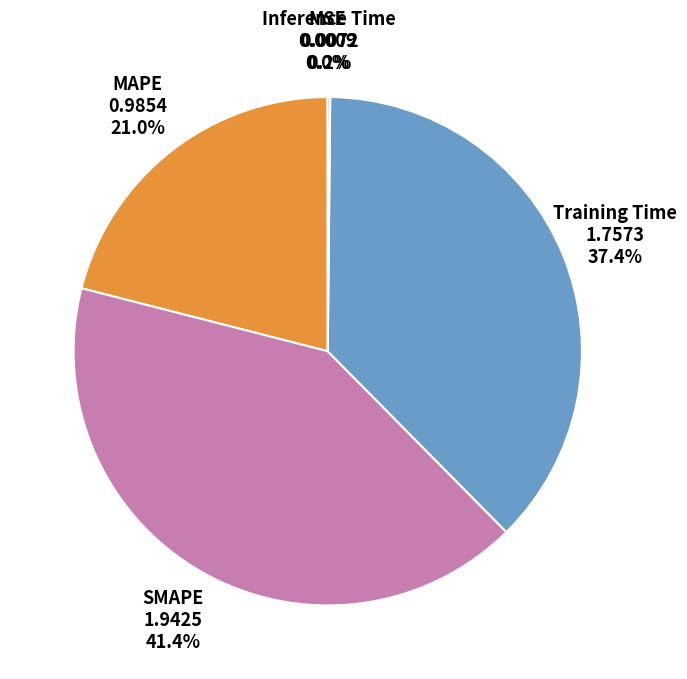

What portion of the pie excludes MAPE?

79.0%